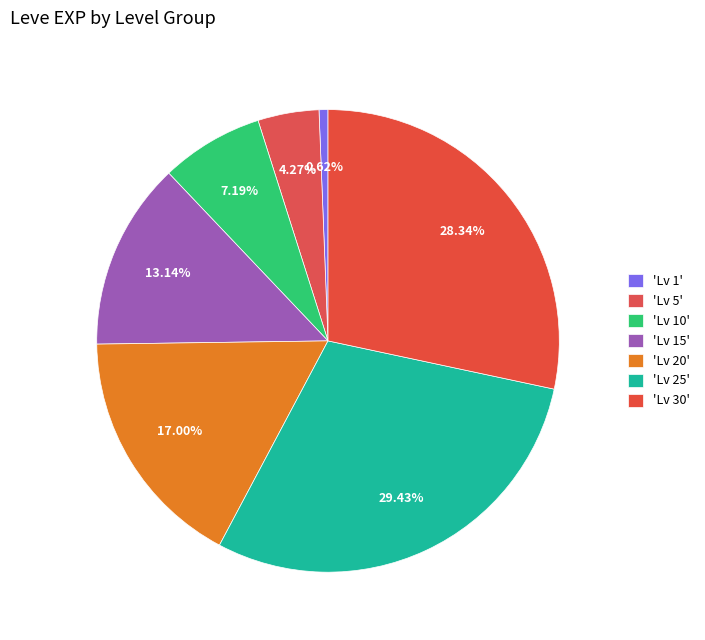

Which slice is the smallest?

1